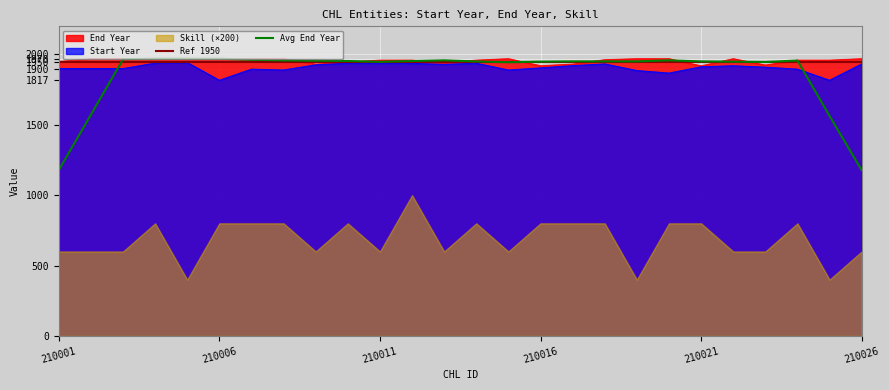

What is the average value of the Start Year series?

1907.1